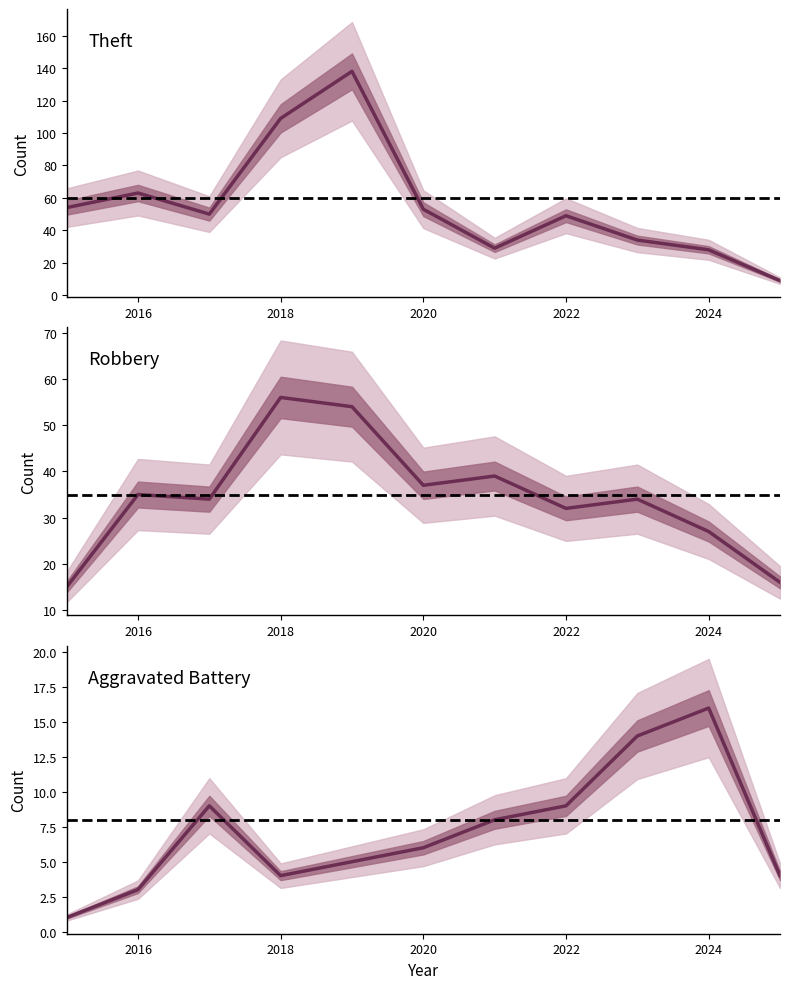

What is the value of the Theft point at the 8th from the left?

49